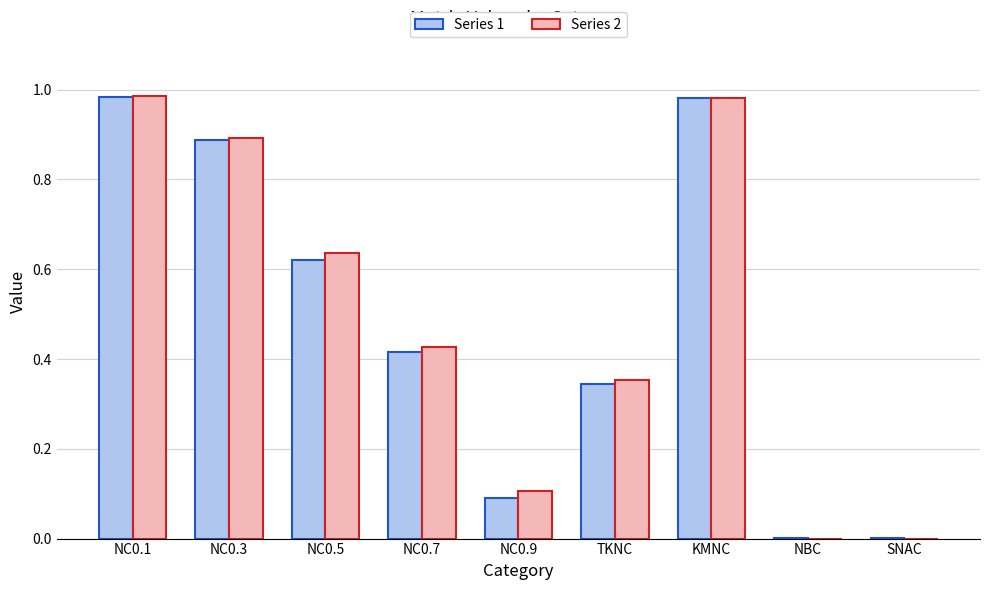

Is the value of Series 1 at NC0.9 greater than the value of Series 2 at NC0.3?

No